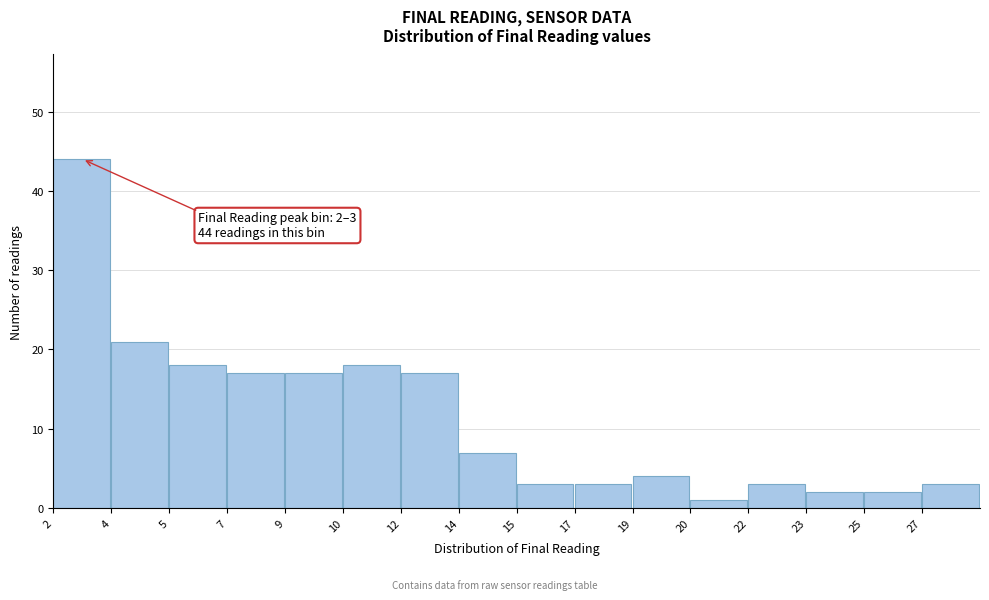

Reading left to right, transcribe all the data shown in this chart.

44	21	18	17	17	18	17	7	3	3	4	1	3	2	2	3